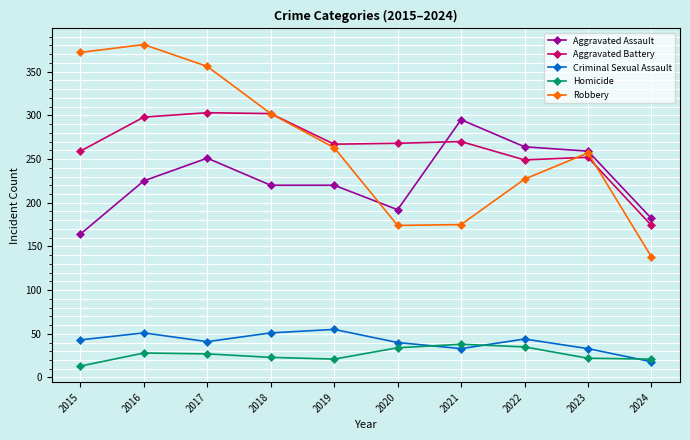

Is the value of Aggravated Battery at 2019 greater than the value of Aggravated Assault at 2015?

Yes